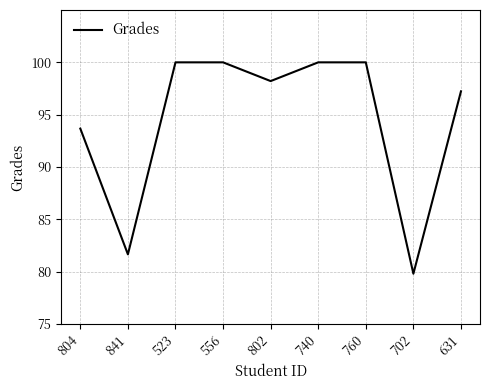

What position from the right is 841?

8